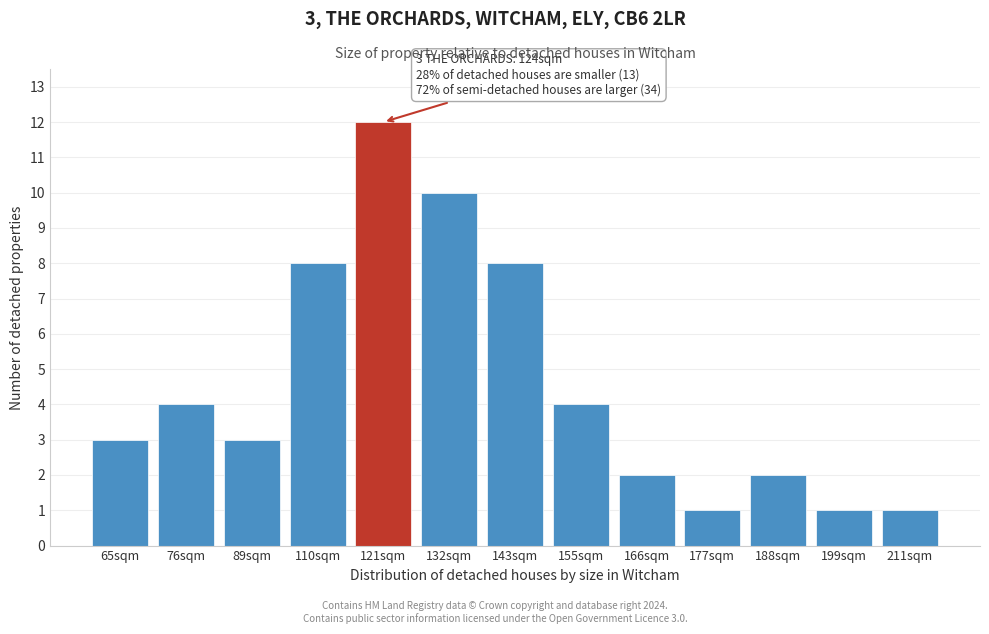

Reading left to right, transcribe all the data shown in this chart.

65sqm=3	76sqm=4	89sqm=3	110sqm=8	121sqm=12	132sqm=10	143sqm=8	155sqm=4	166sqm=2	177sqm=1	188sqm=2	199sqm=1	211sqm=1